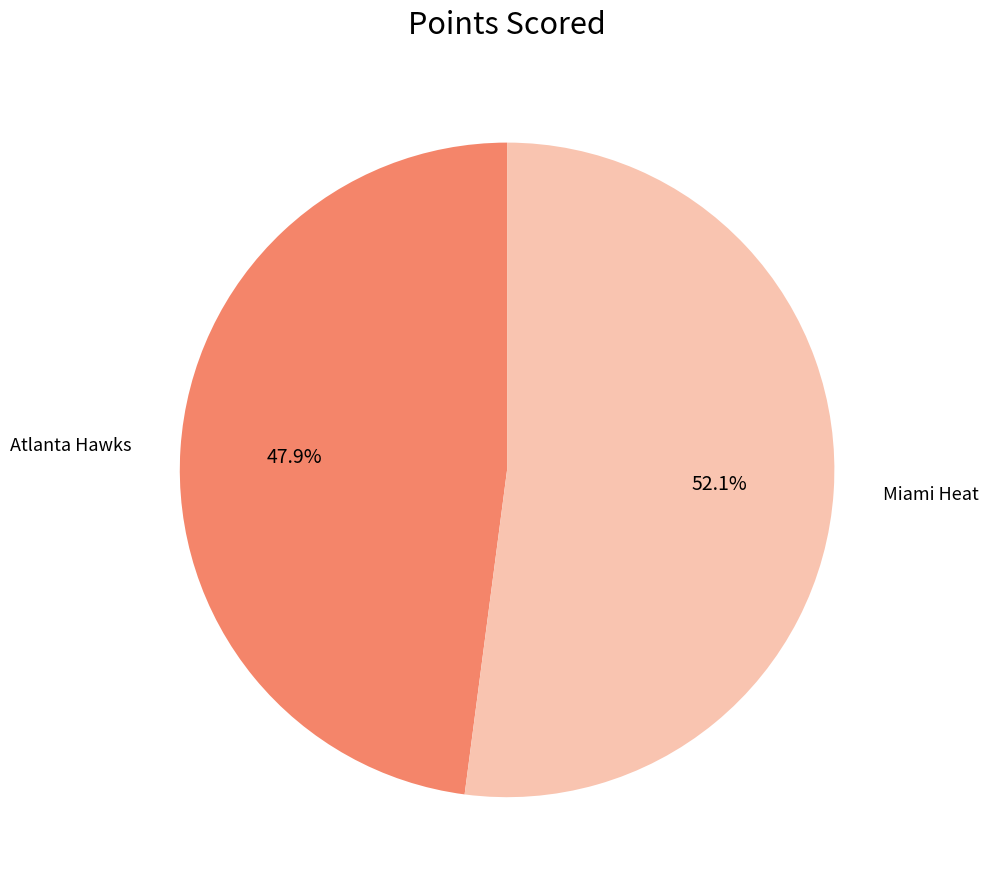

Is there a majority slice in this chart?

Yes